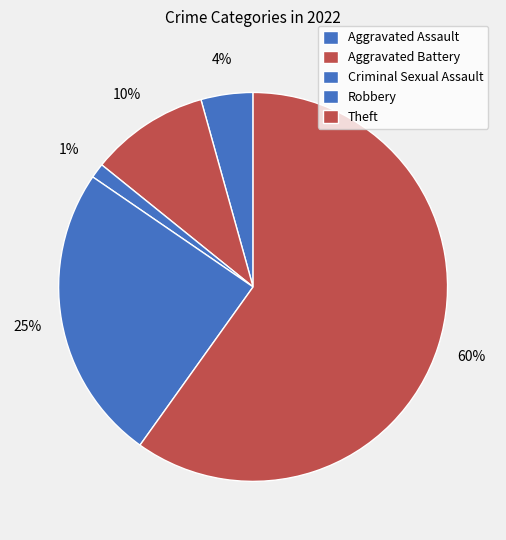

How many segments does this pie chart have?

5